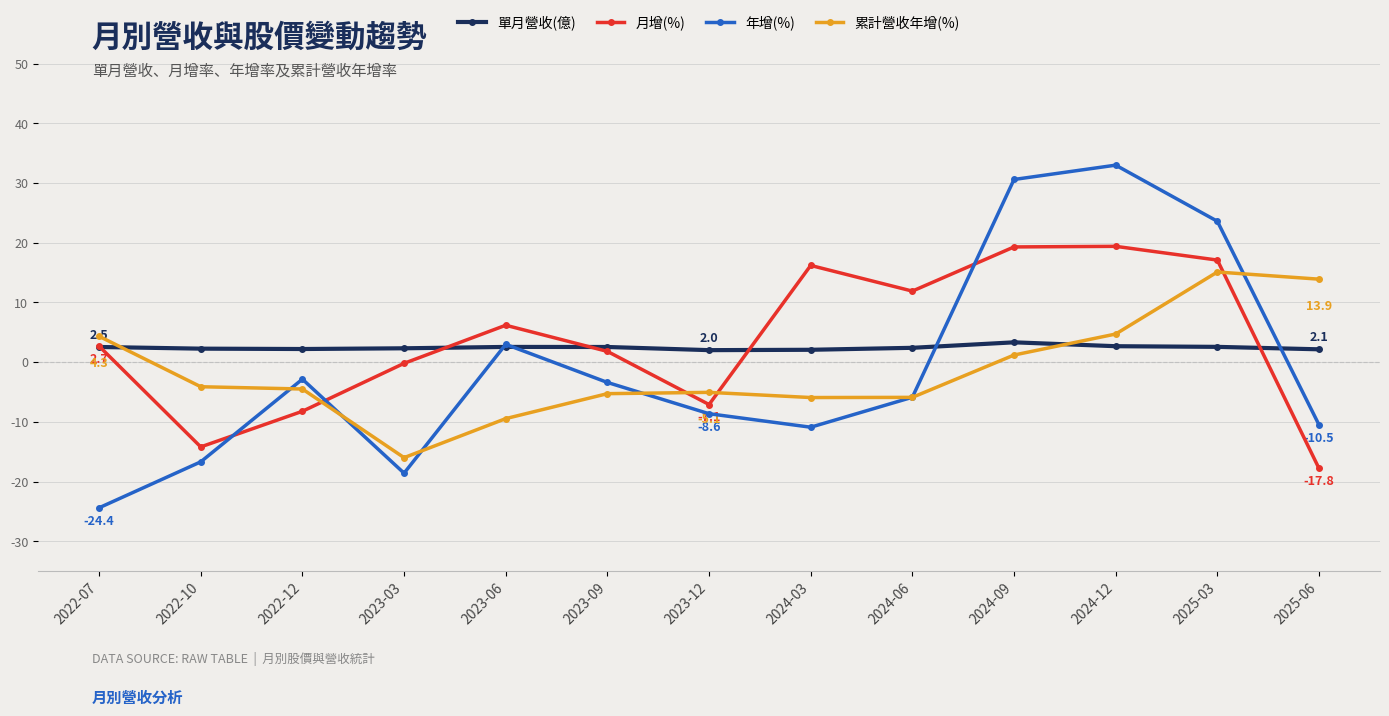

What are all the series names shown in the legend?

單月營收(億), 月增(%), 年增(%), 累計營收年增(%)